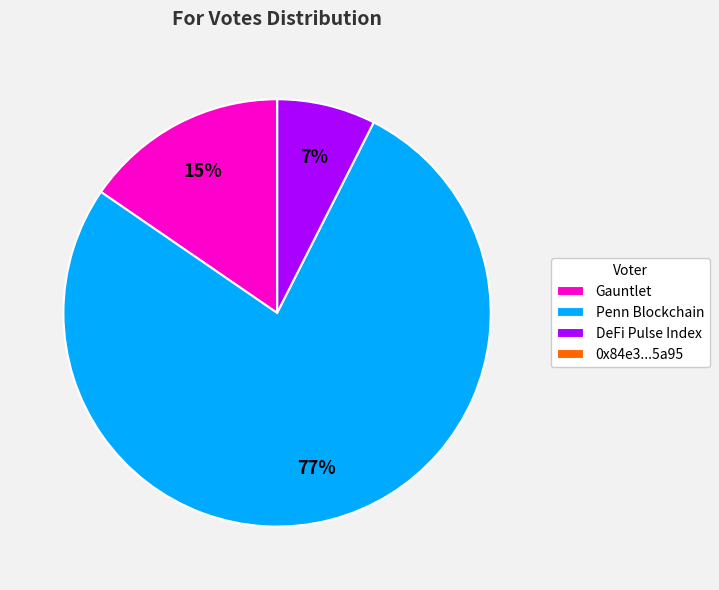

What is the largest slice in the pie chart?

Penn Blockchain